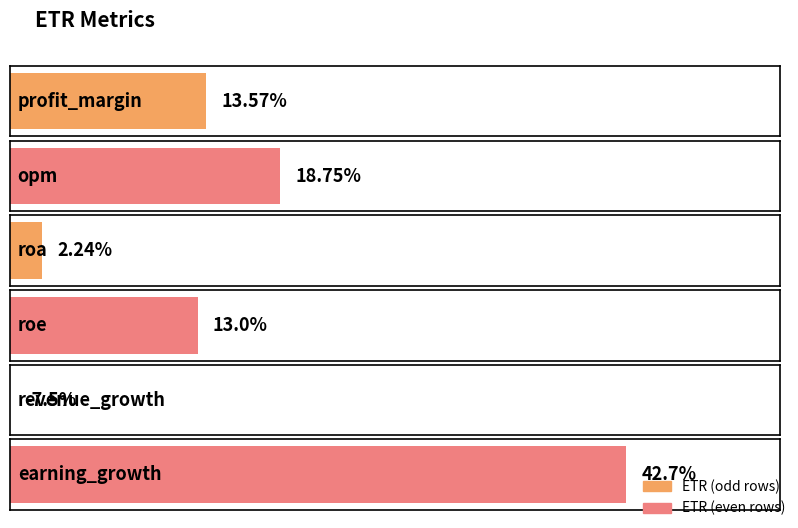

Is it true that the value at opm is 18.8?

True